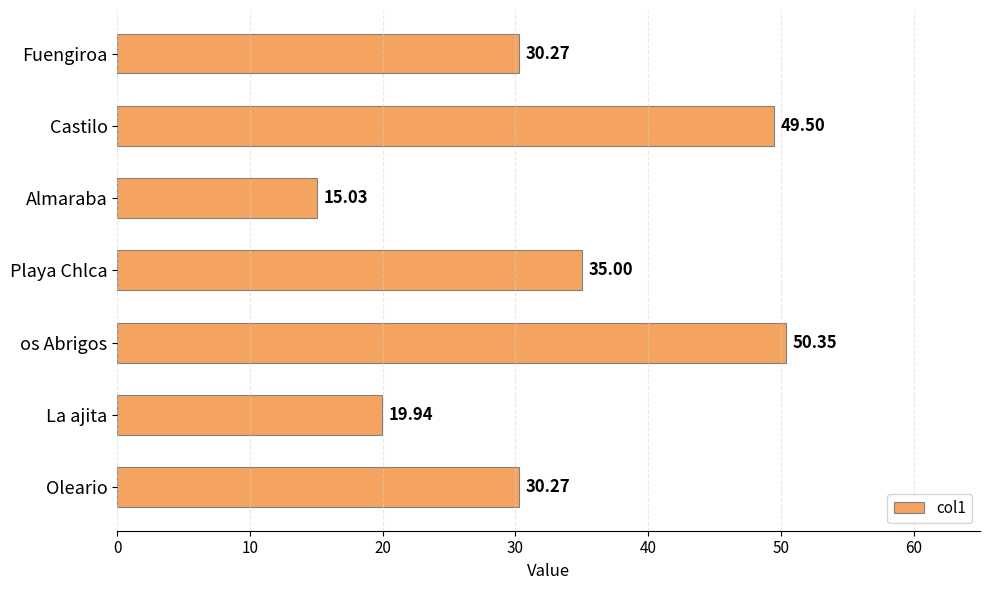

Which category has the highest value across all series?

os Abrigos